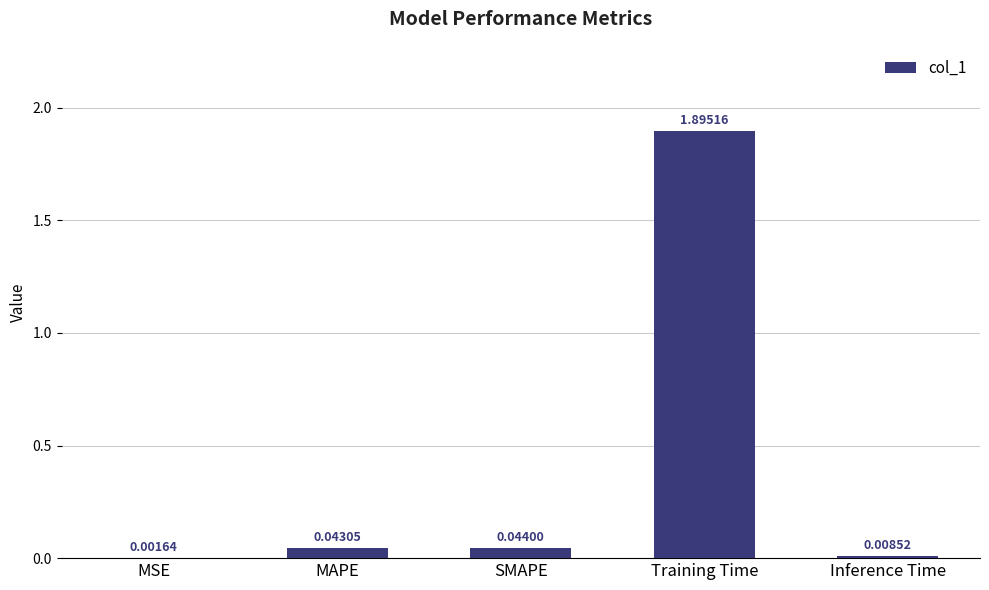

At which category does the chart reach its peak across all series?

Training Time